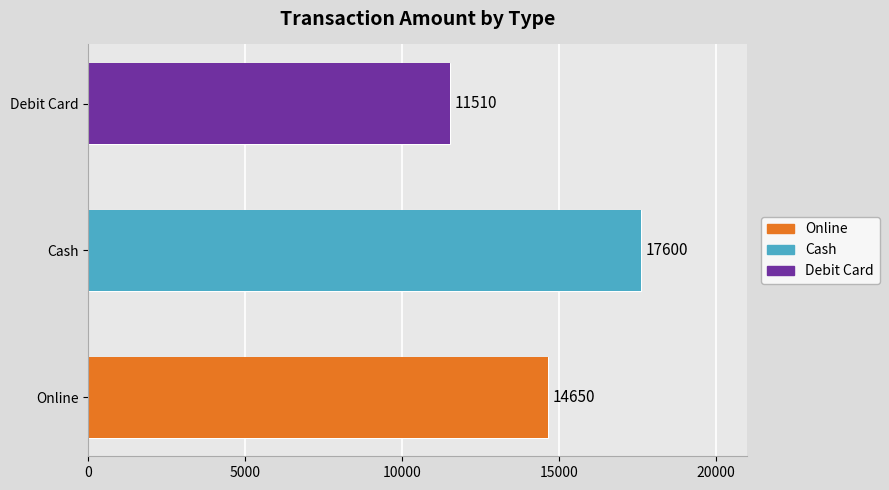

What are all the series names shown in the legend?

Online, Cash, Debit Card